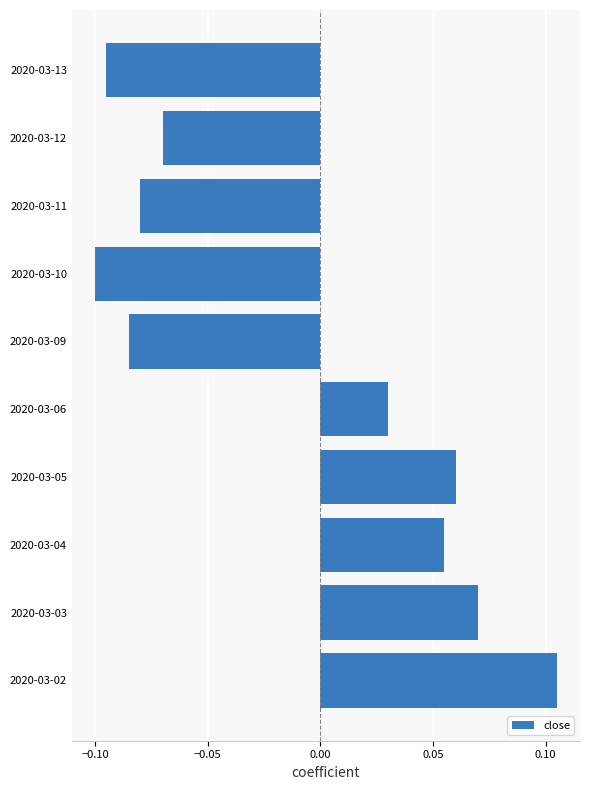

At which category does the chart reach its peak across all series?

2020-03-02